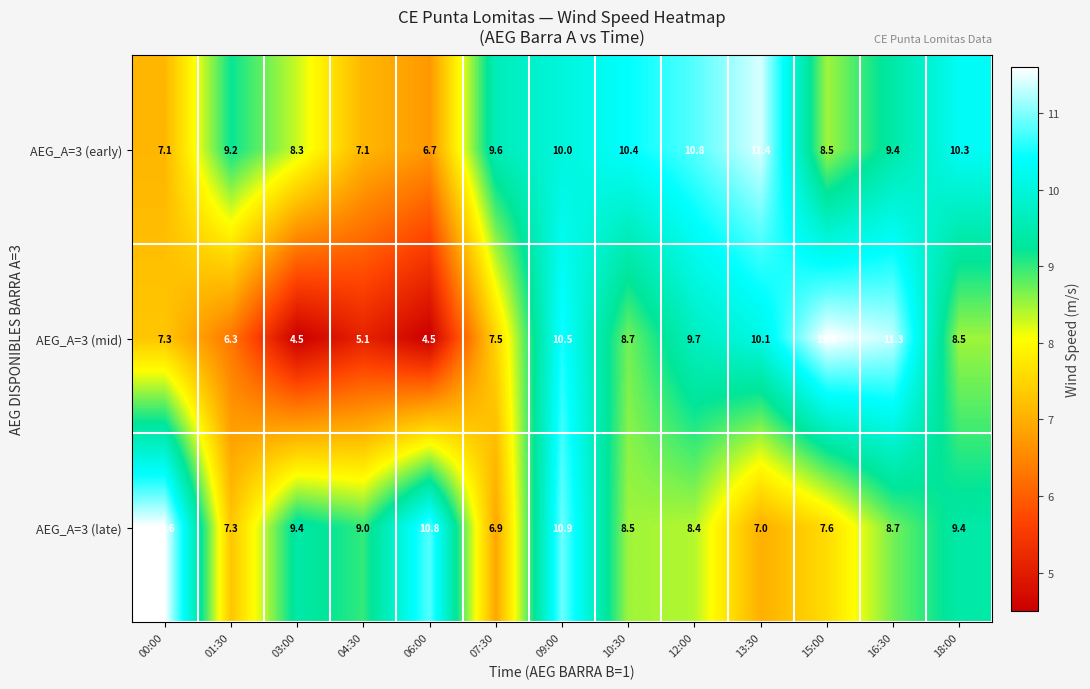

Between 09:00 and 13:30, which series saw the biggest shift?

AEG_A=3 (late)